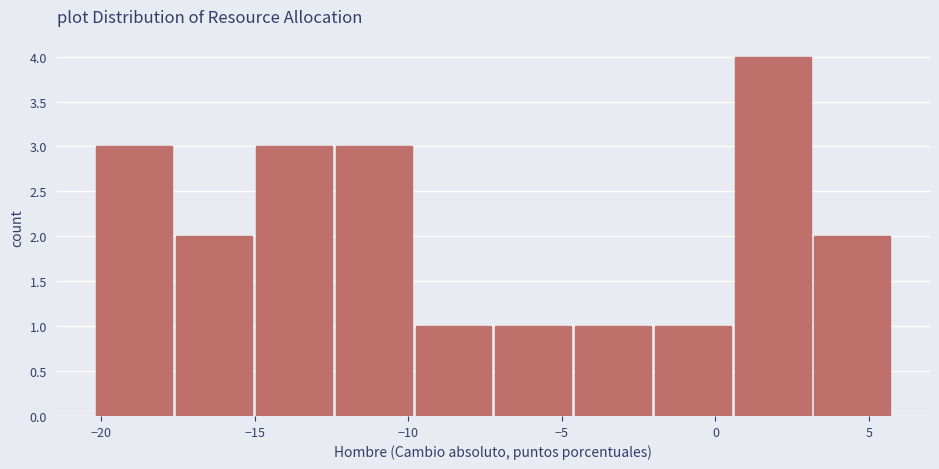

Reading left to right, list every bar in this chart as the range it spans on the x-axis followed by its height. Neither the bar edges nor the heights are printed on the chart, so give them approximately, as read against the axes.

-20.0 to -17.5: 3
-17.5 to -15.0: 2
-15.0 to -12.5: 3
-12.5 to -10.0: 3
-10.0 to -7.0: 1
-7.0 to -4.5: 1
-4.5 to -2.0: 1
-2.0 to 0.5: 1
0.5 to 3.0: 4
3.0 to 6.0: 2